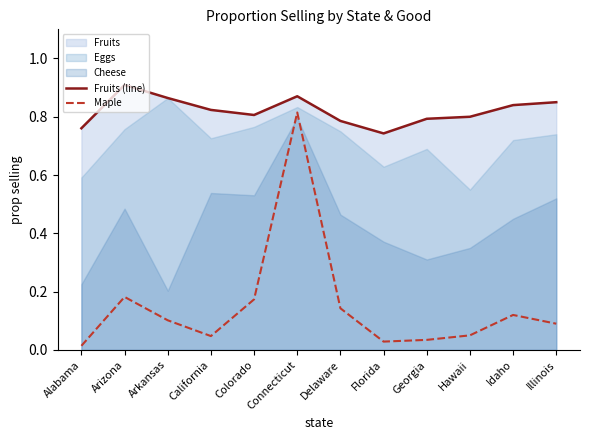

Which series has the largest range (max minus min)?

Maple